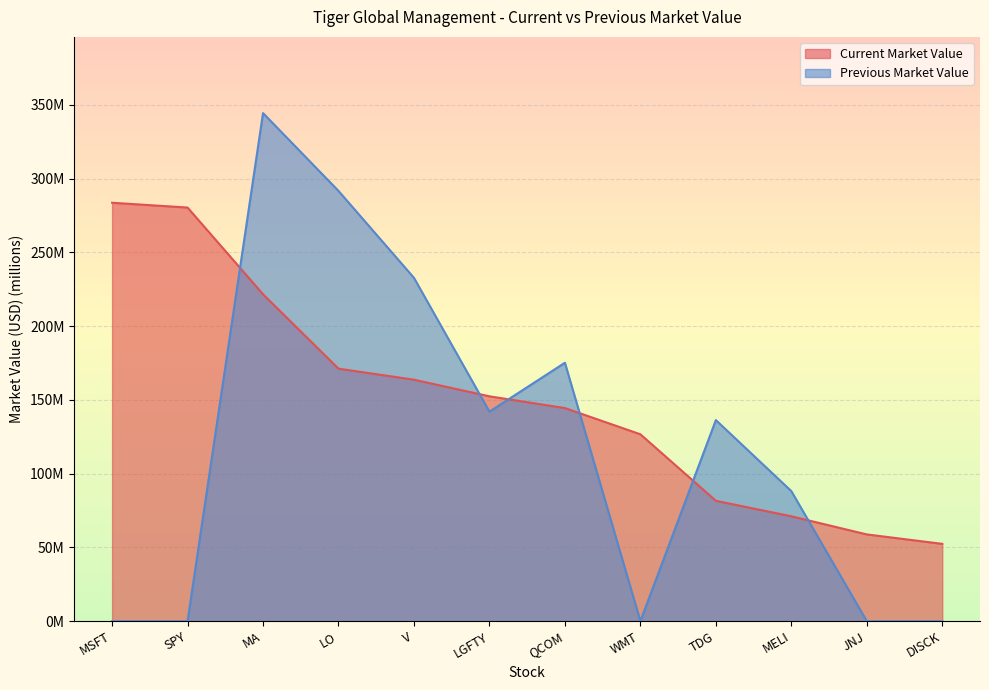

True or false: Previous Market Value has a value of -178.0 at JNJ.

False